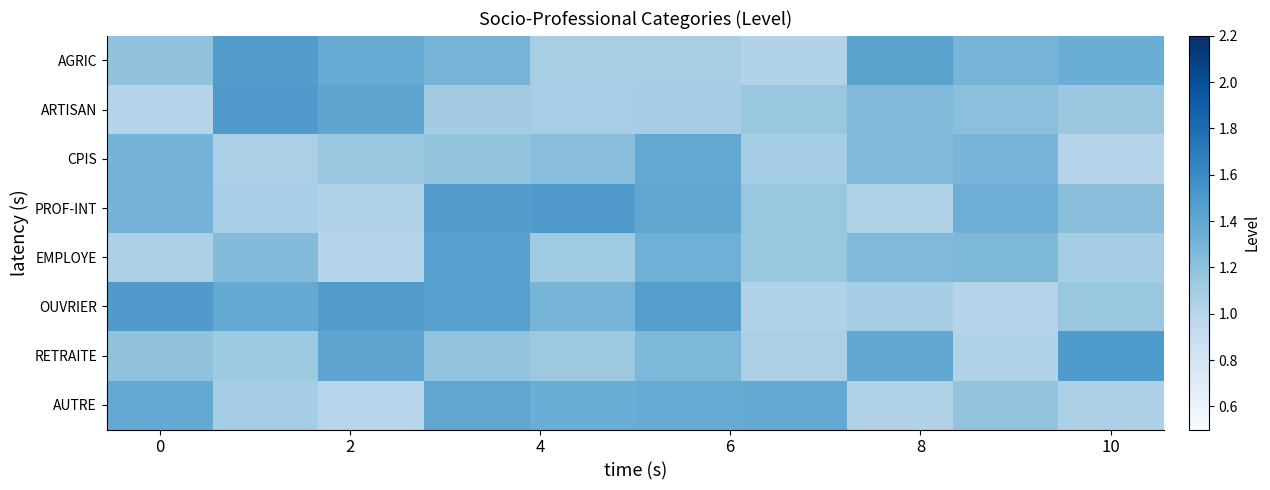

Which series has the largest range (max minus min)?

ARTISAN